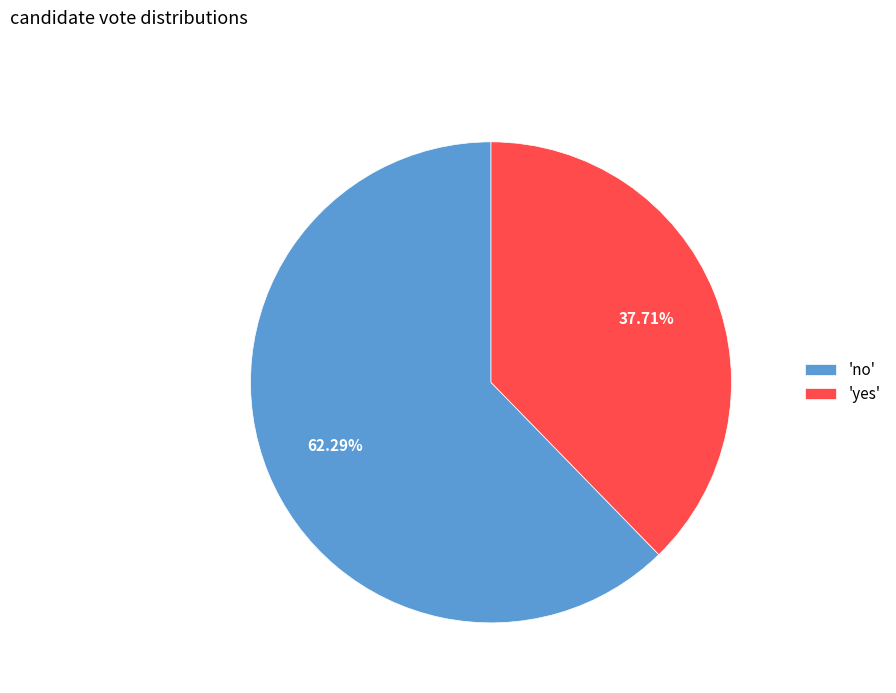

Rank the categories by value from highest to lowest.

'no', 'yes'